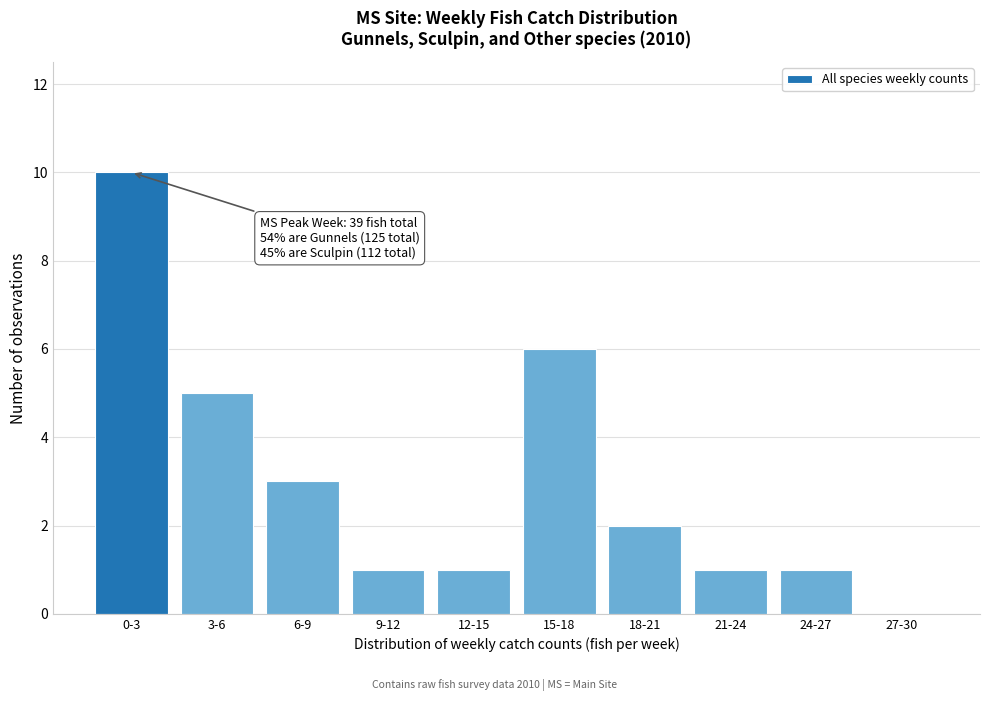

Reading left to right, list all the values displayed in this chart.

0-3=10	3-6=5	6-9=3	9-12=1	12-15=1	15-18=6	18-21=2	21-24=1	24-27=1	27-30=0